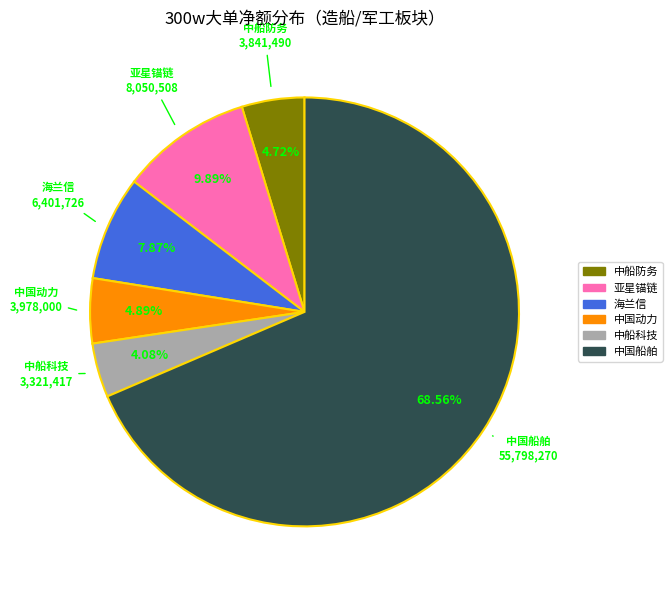

How many slices are in this pie chart?

6